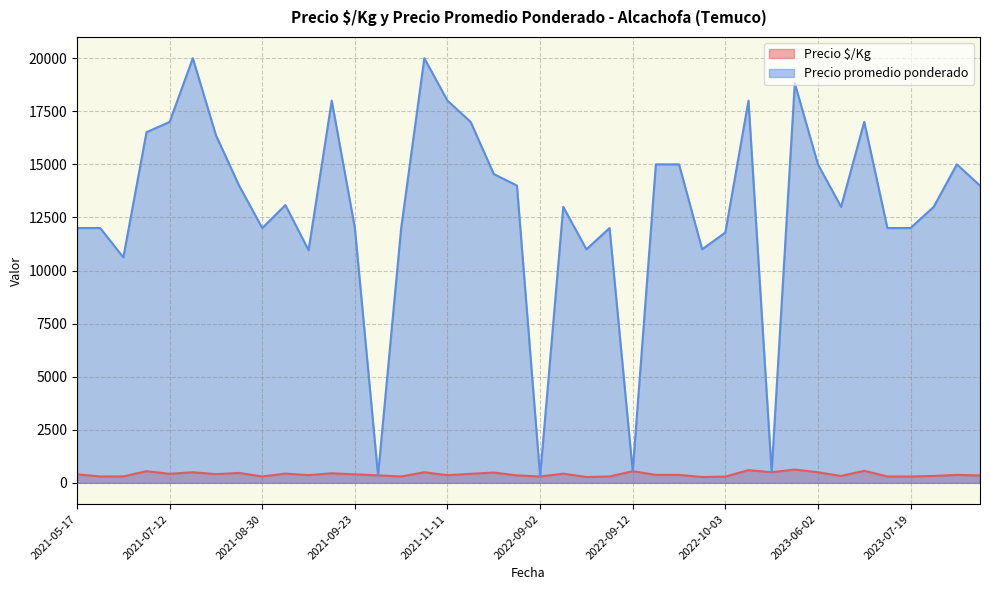

Which category has the highest value across all series?

2021-08-11